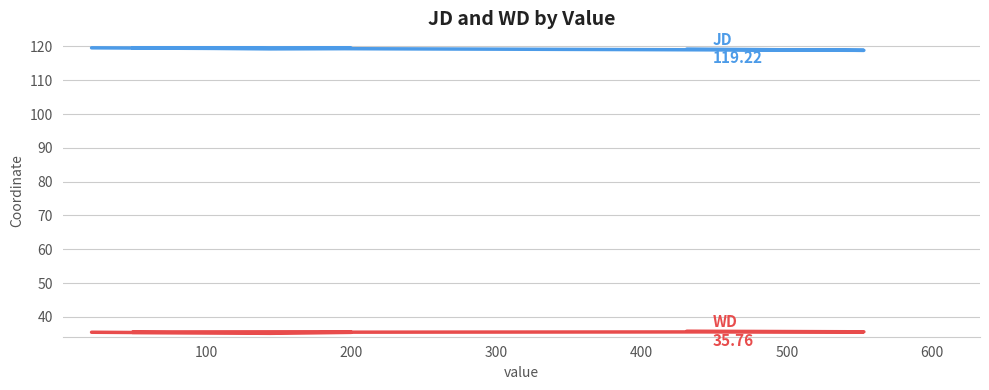

Count the JD values in the range 119 to 120.

5